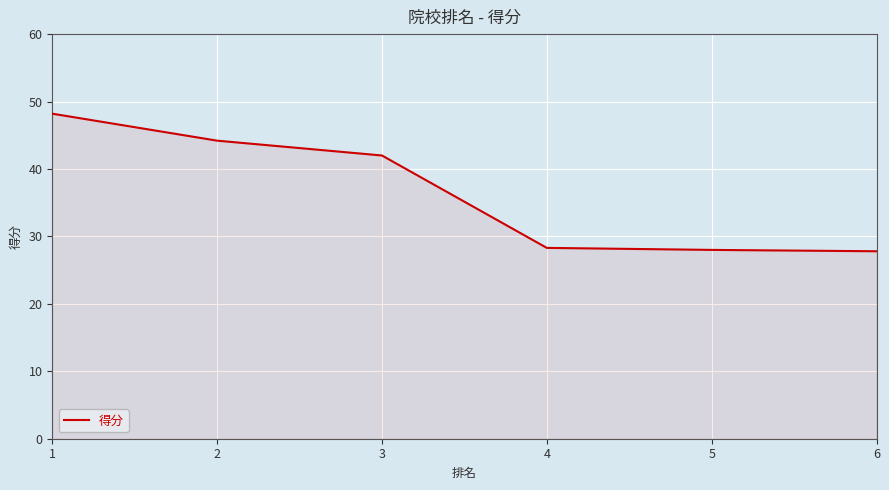

At which label does the data first exceed 42?

1